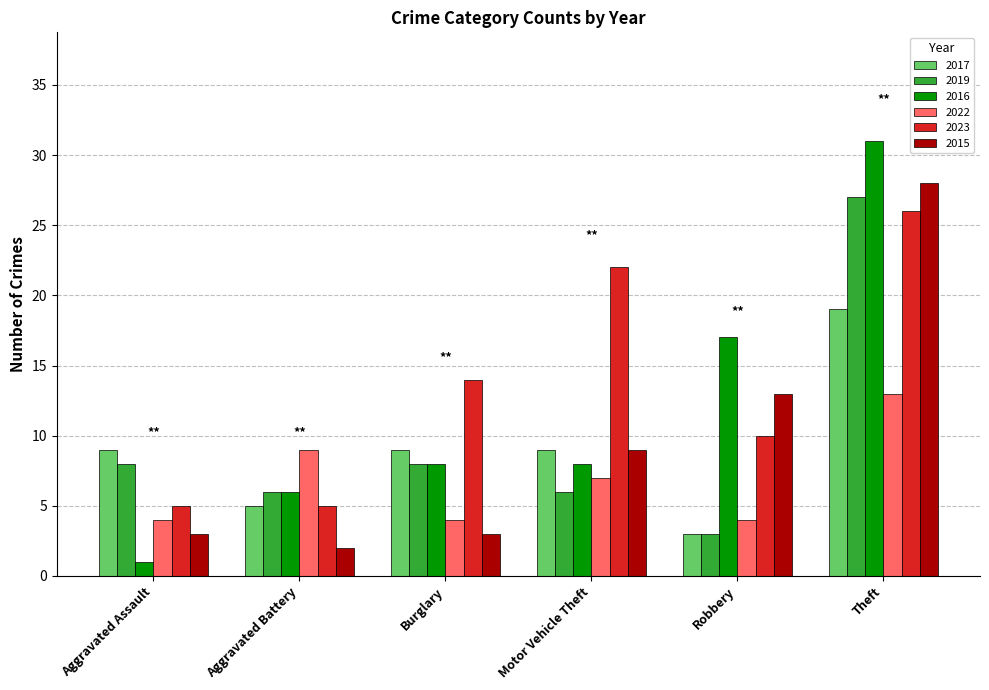

What is the value of the 2017 bar at the 3rd from the left?

9